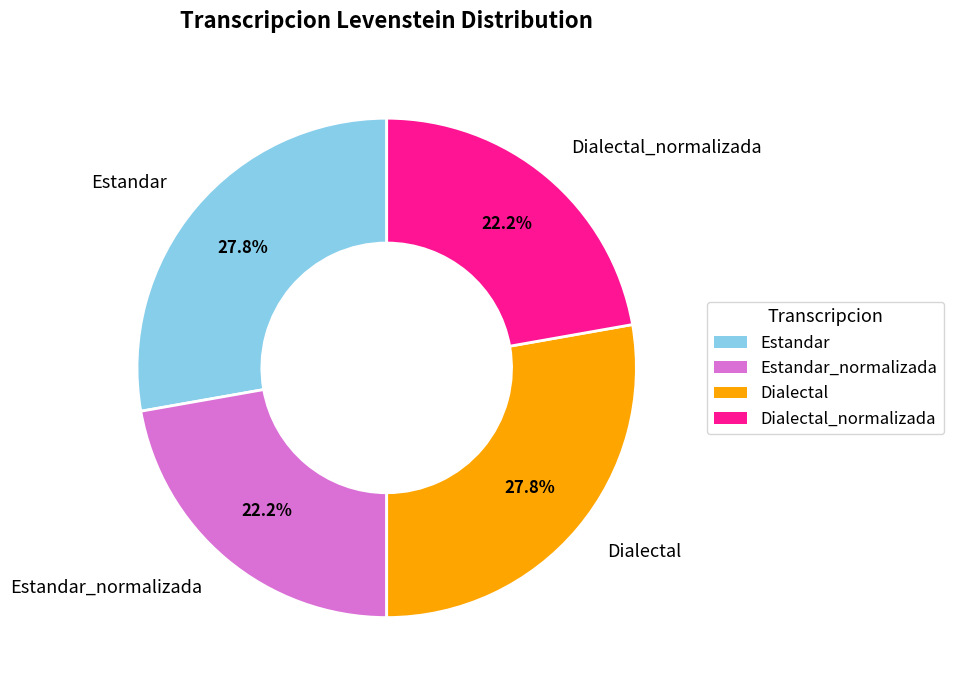

Is there any slice that represents more than half of the pie?

No